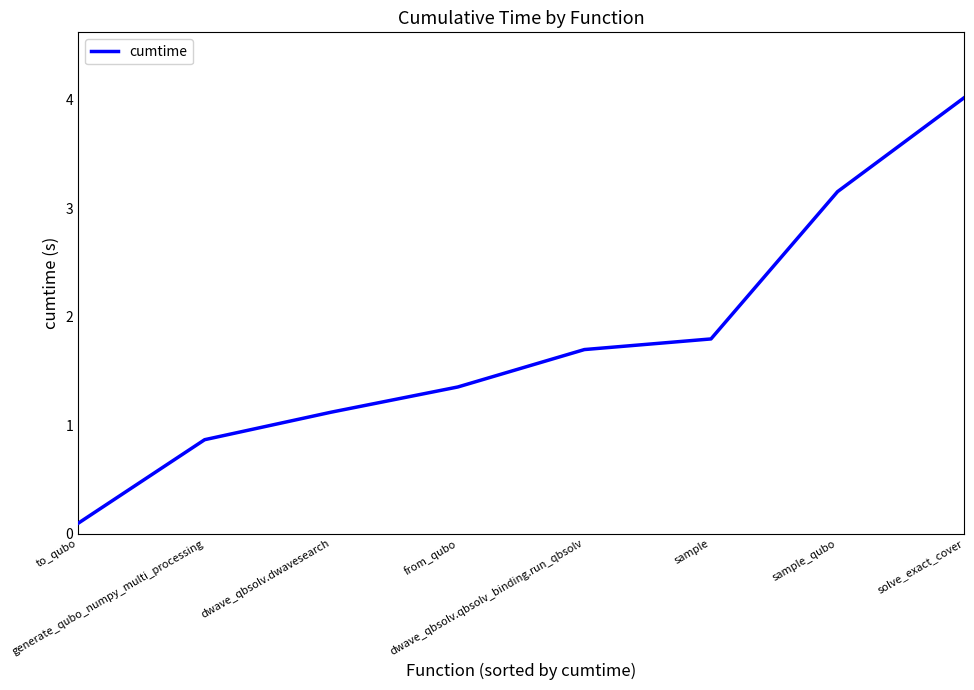

Between from_qubo and sample, which is larger?

sample